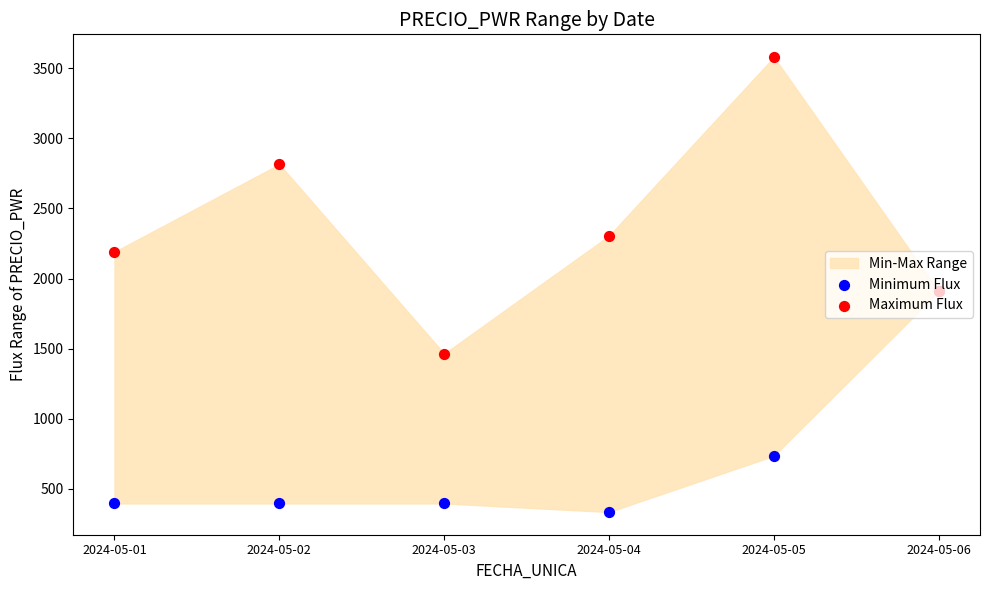

Which series has the largest total across all categories?

Maximum Flux